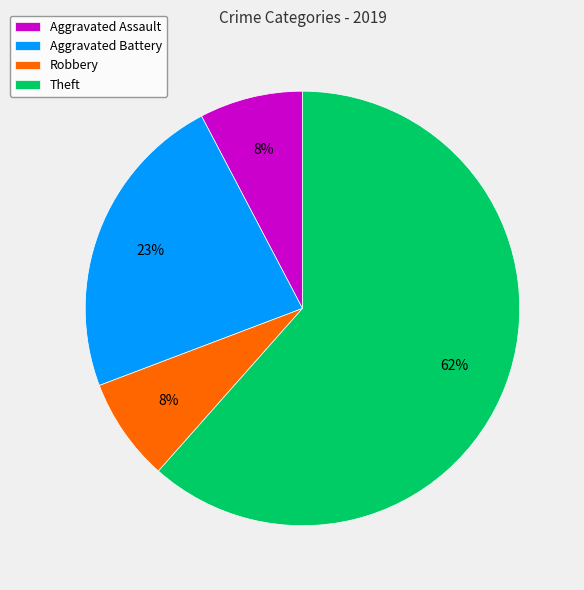

The Aggravated Assault slice represents 1% of the pie. True or false?

False